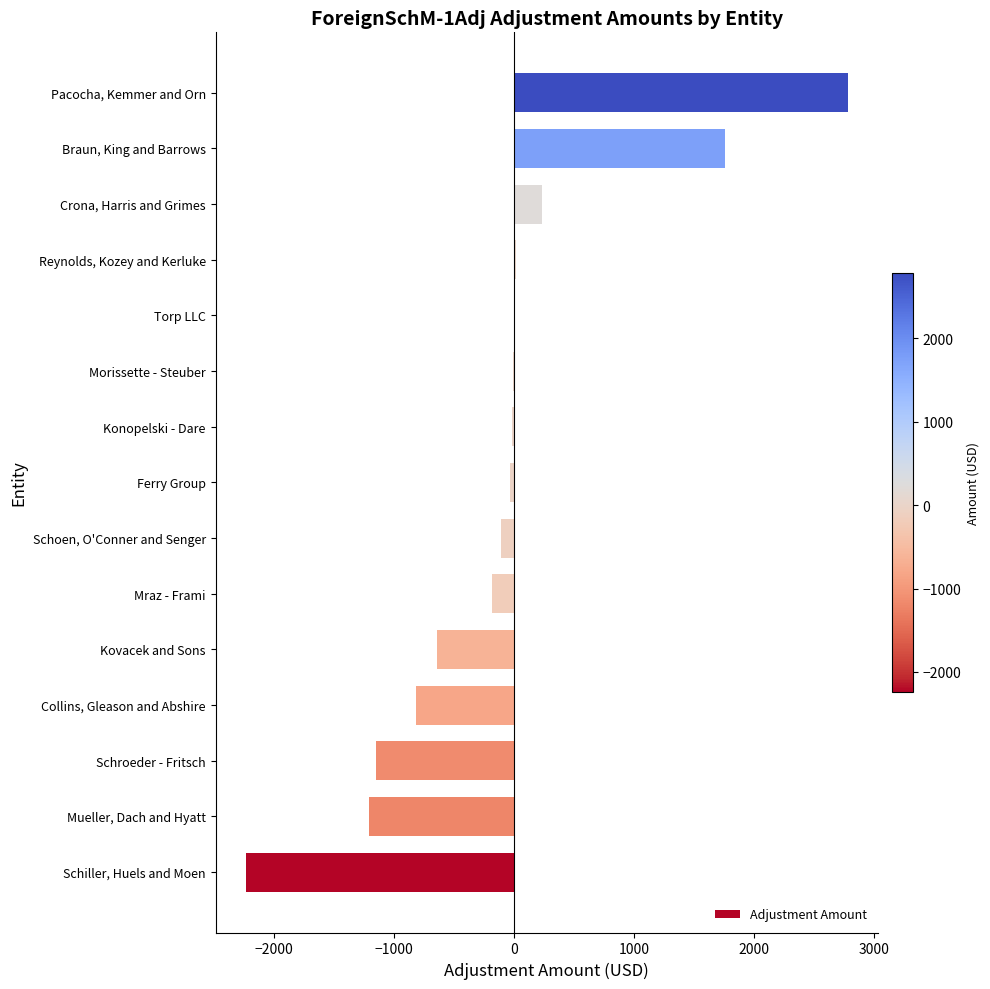

What is the sum of all values?

-1604.8